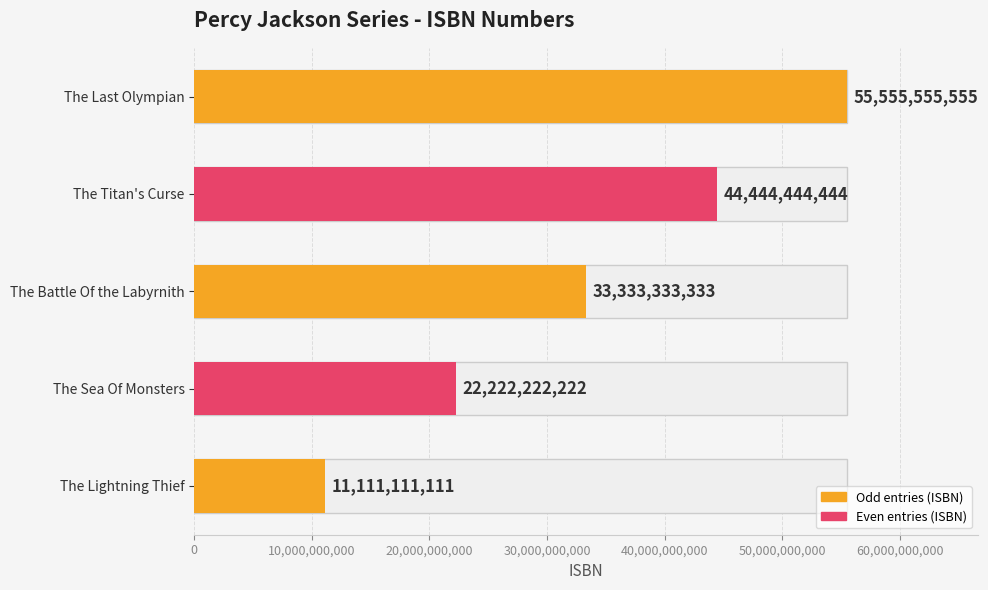

Reading left to right, list all the values displayed in this chart.

The Lightning Thief=11111111111	The Sea Of Monsters=22222222222	The Battle Of the Labyrnith=33333333333	The Titan's Curse=44444444444	The Last Olympian=55555555555